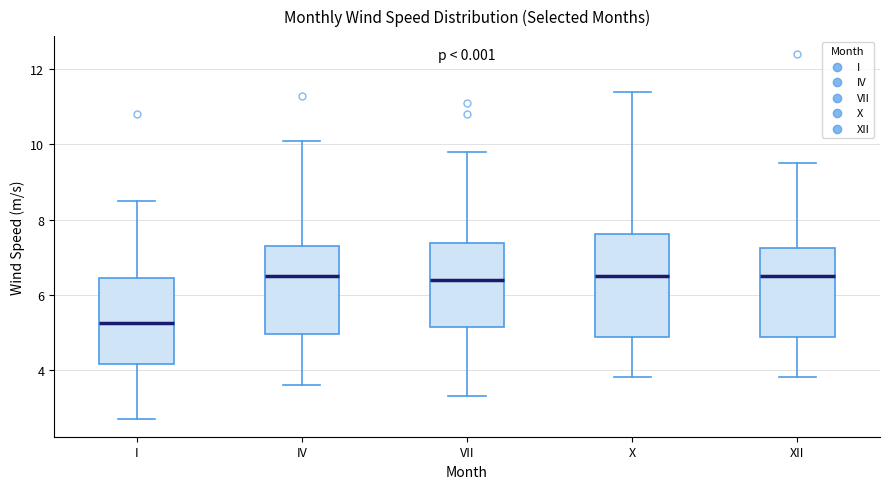

Reading left to right, read every box against the y-axis: the position of its median line, the range the box covers, and the ends of its whiskers. The values are not printed on the chart, so give them approximately, as read against the axis.

I: median 5.2, box 4.2 to 6.4, whiskers 2.8 to 8.6
IV: median 6.6, box 5.0 to 7.4, whiskers 3.6 to 10.2
VII: median 6.4, box 5.2 to 7.4, whiskers 3.4 to 9.8
X: median 6.6, box 4.8 to 7.6, whiskers 3.8 to 11.4
XII: median 6.6, box 4.8 to 7.2, whiskers 3.8 to 9.6